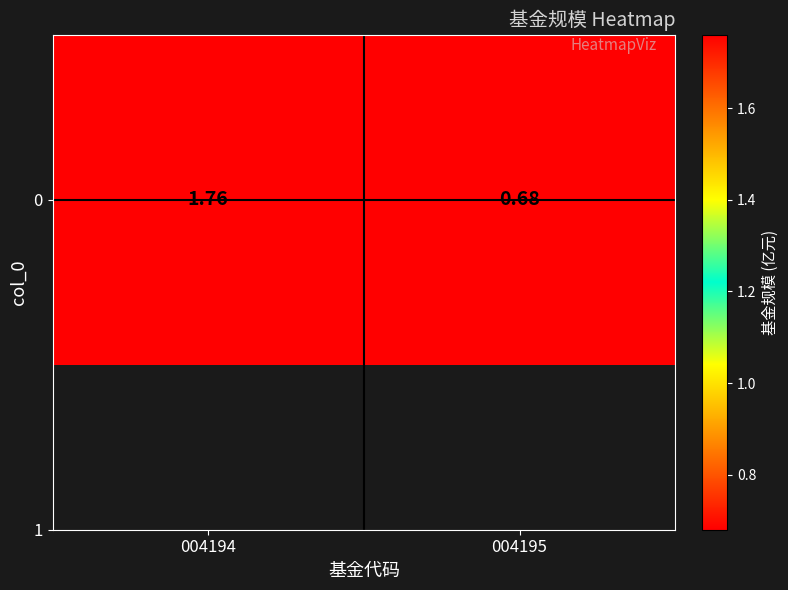

Reading left to right, transcribe all the data shown in this chart.

004194=1.8	004195=0.7